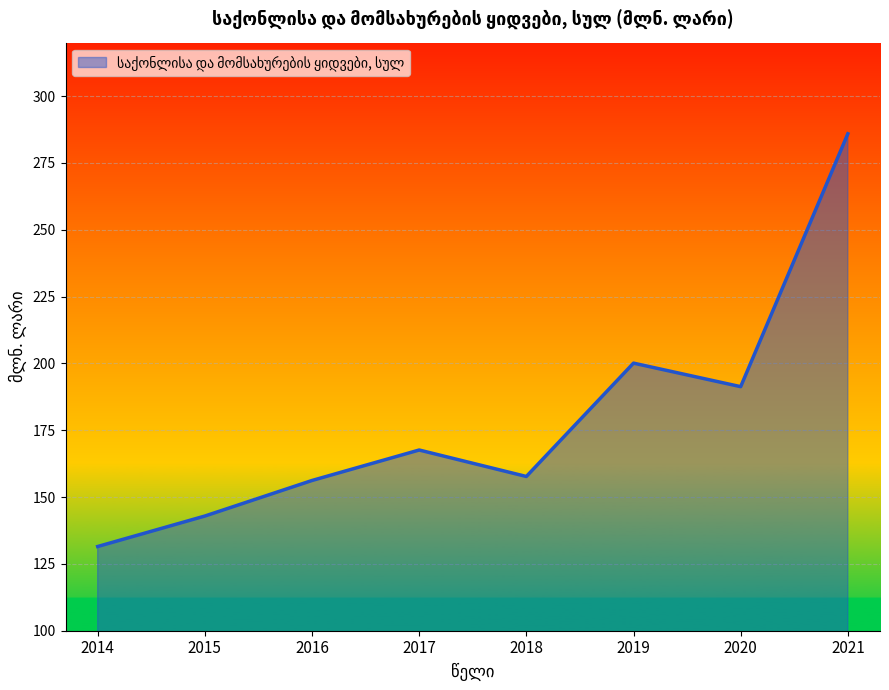

What is the sum of the values at 2014 and 2018?

289.2